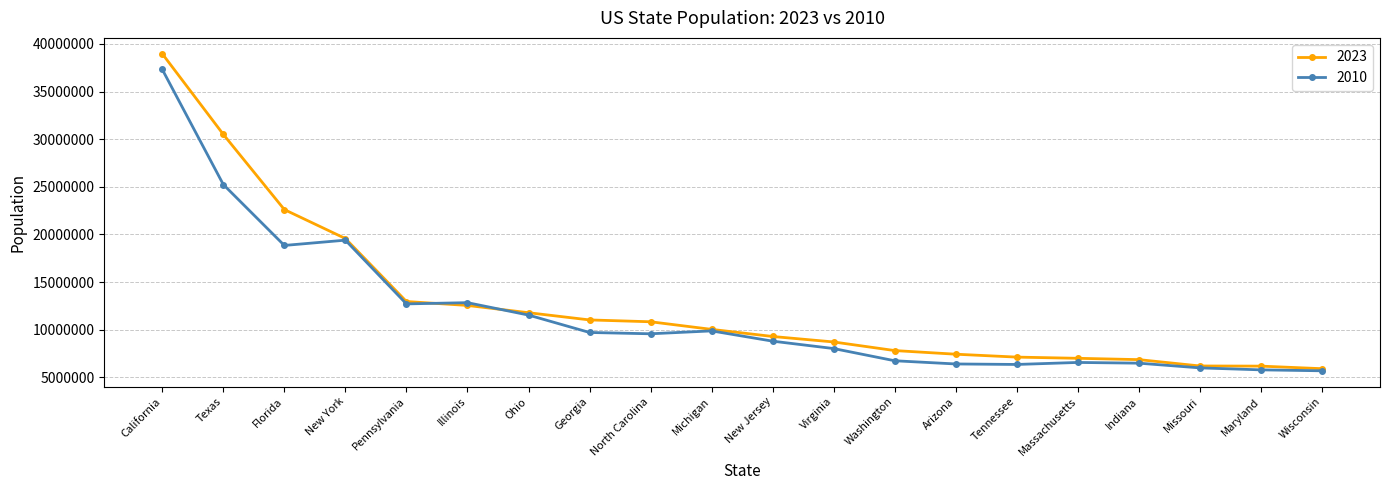

What are all the series names shown in the legend?

2023, 2010